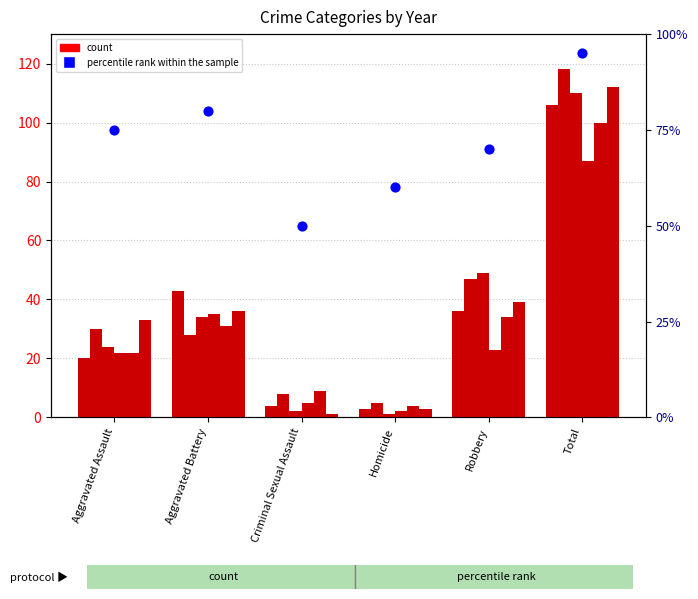

Which has a higher value, Total or Homicide?

Total